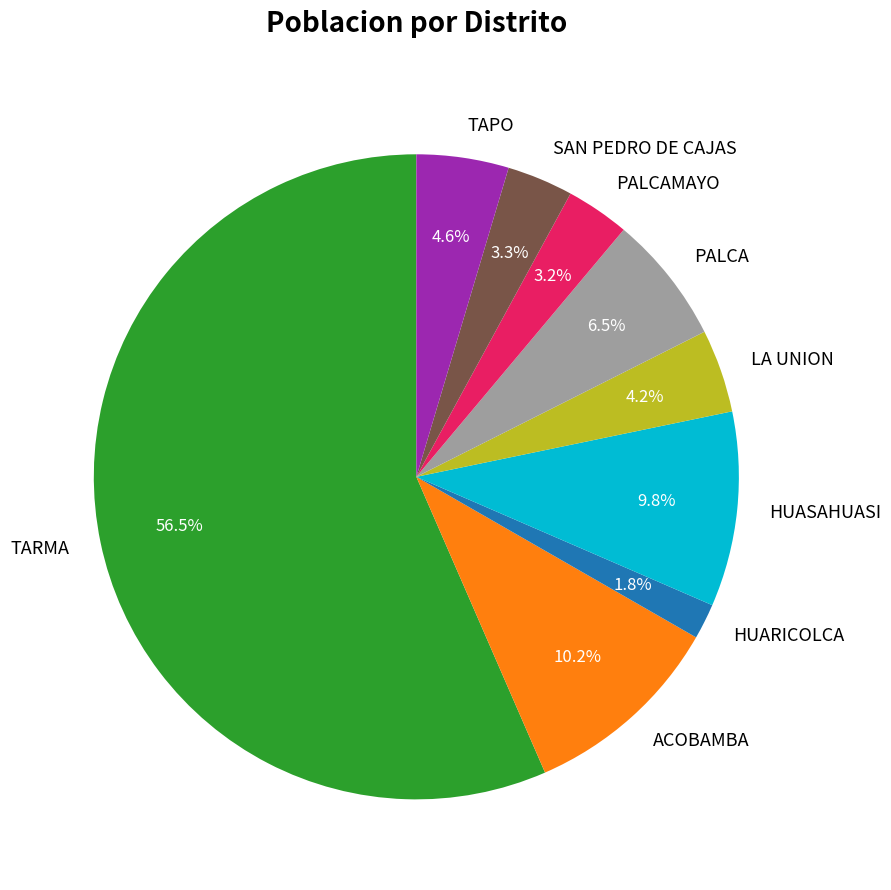

Which slice represents more than half of the pie?

TARMA